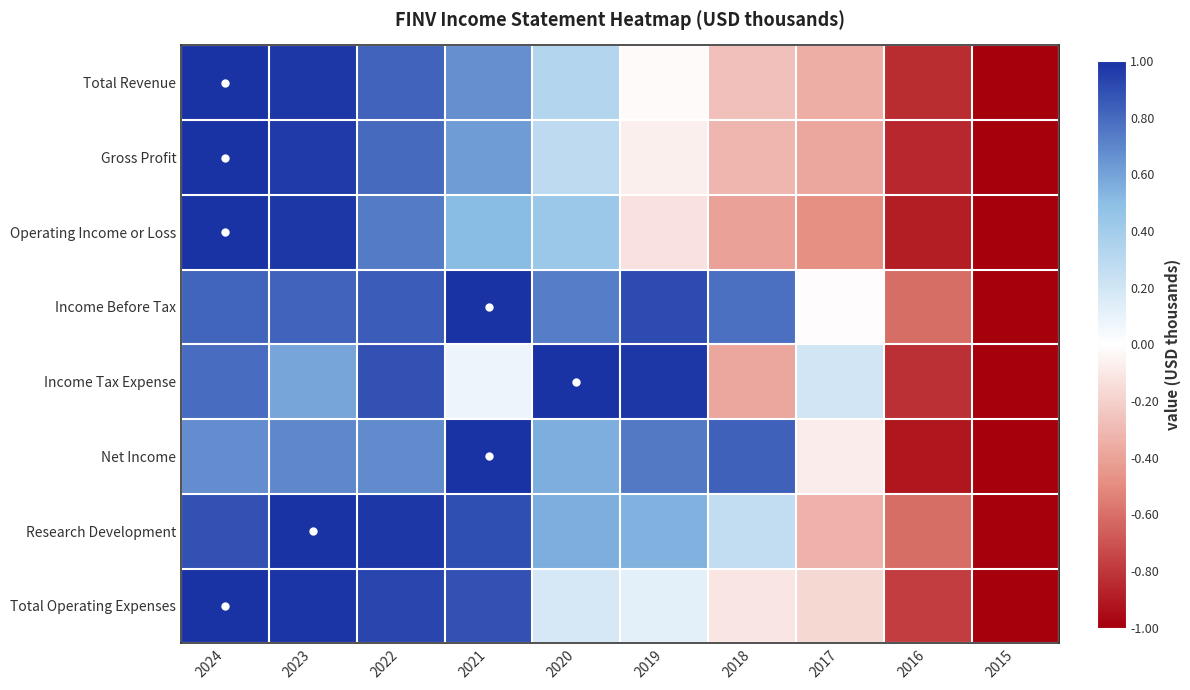

Between 2019 and 2023, which is larger?

2023